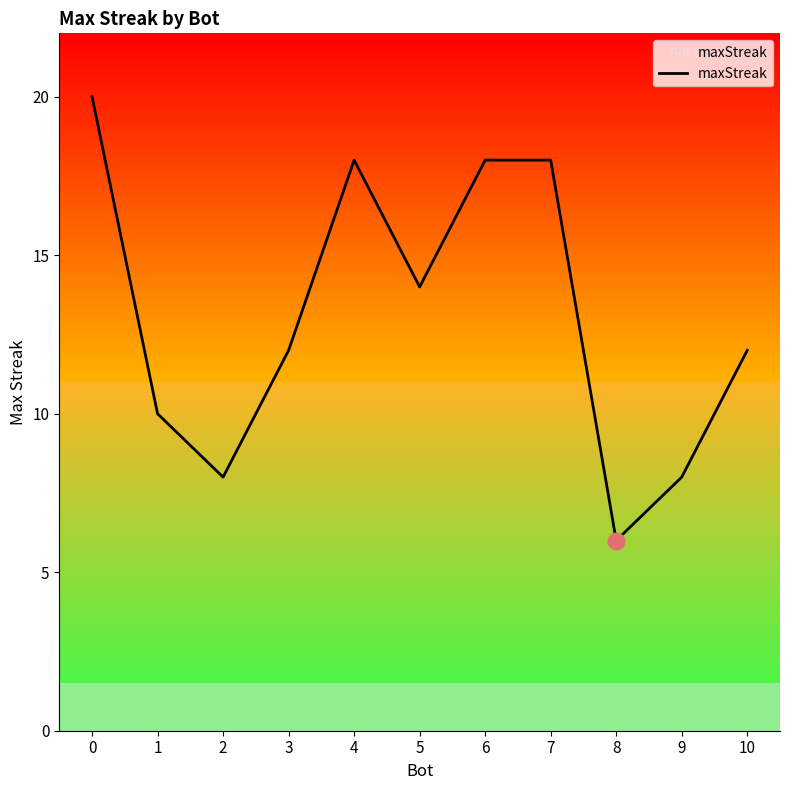

Reading right to left, transcribe all the data shown in this chart.

10=12	9=8	8=6	7=18	6=18	5=14	4=18	3=12	2=8	1=10	0=20